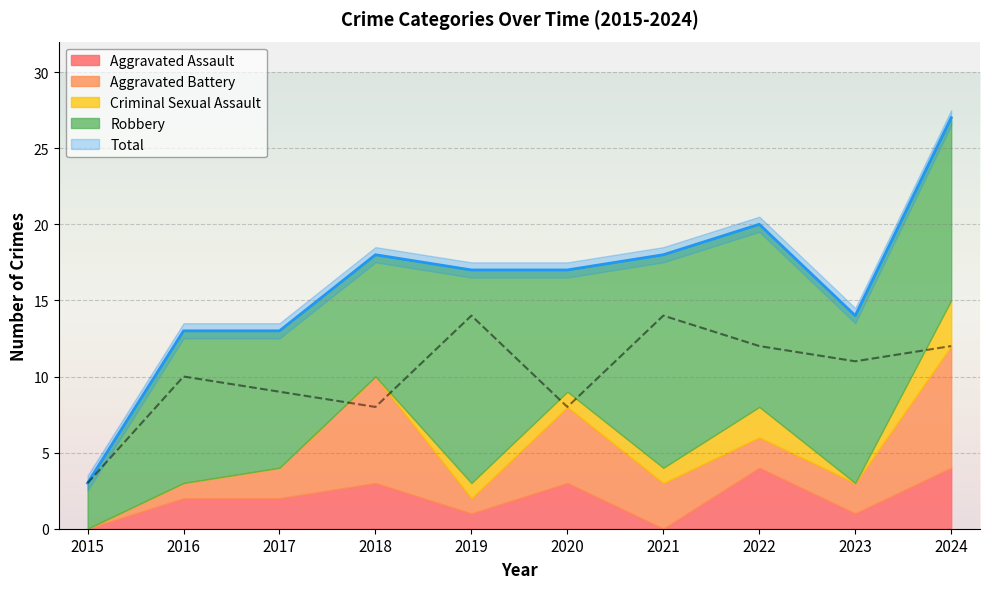

What is the difference between the highest and lowest values at 2023?

14